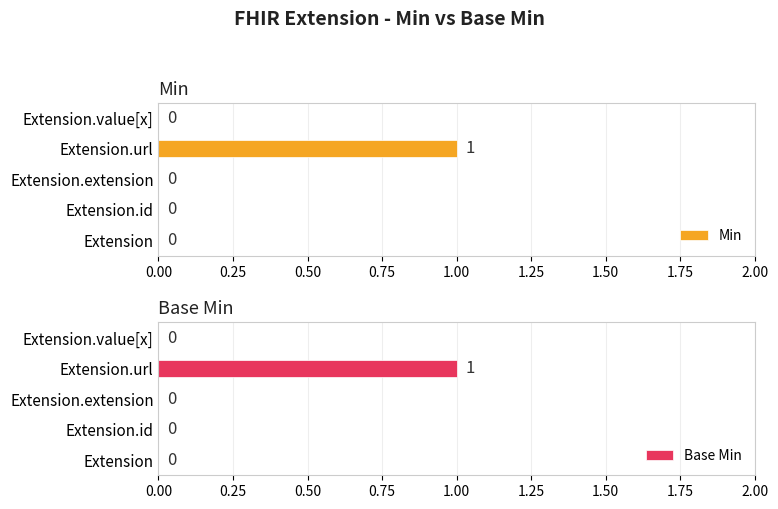

At which label does Base Min reach its peak?

Extension.url